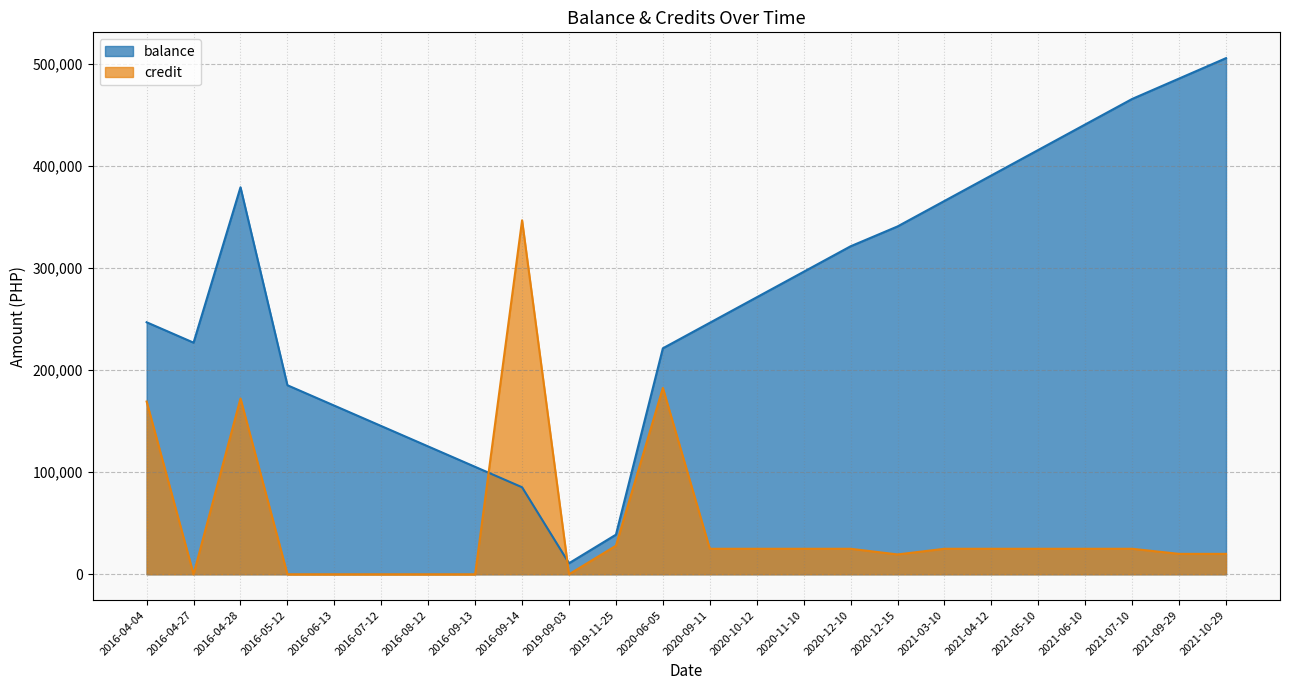

Which series has the largest range (max minus min)?

balance